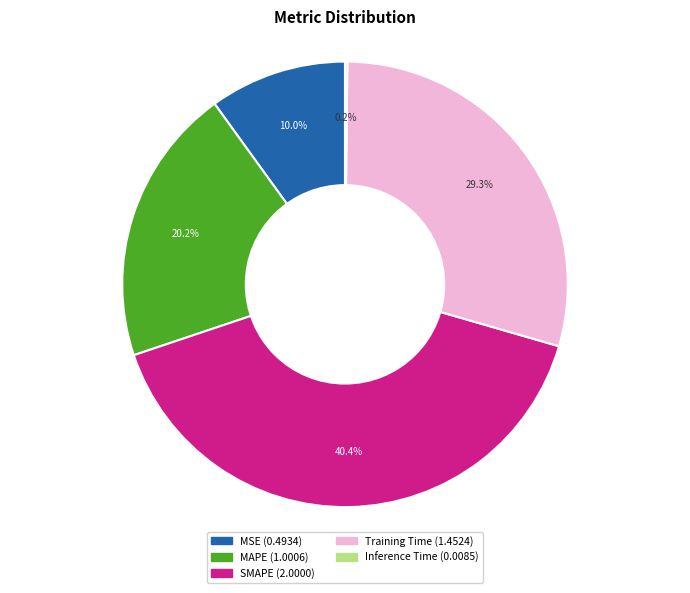

To the nearest percent, what portion does MAPE represent?

20%